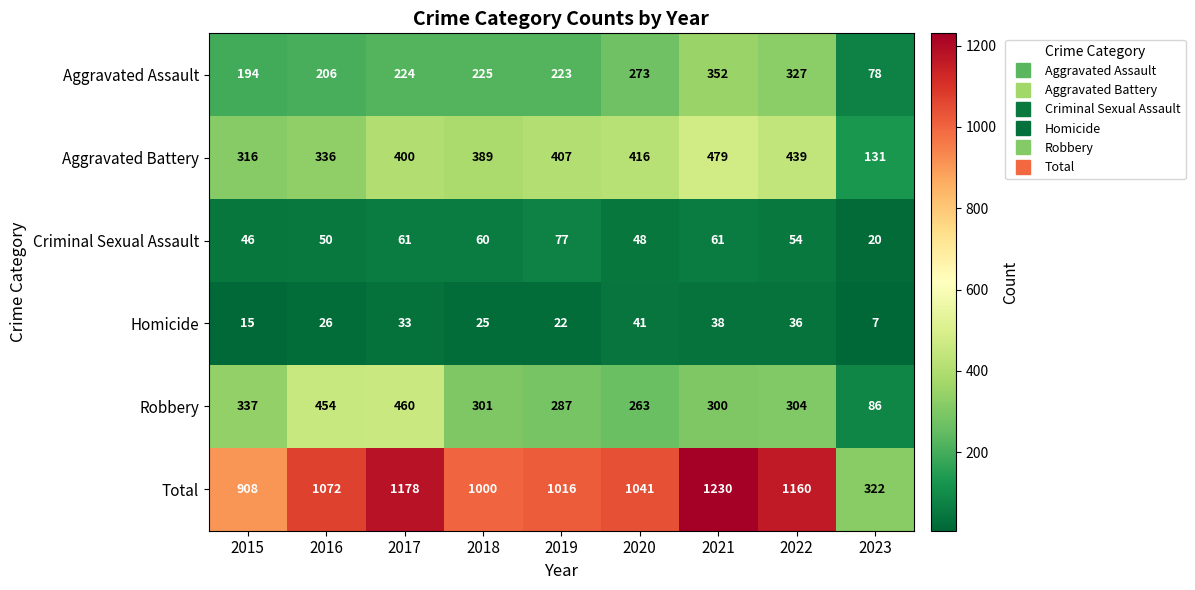

Which series has the largest range (max minus min)?

Total